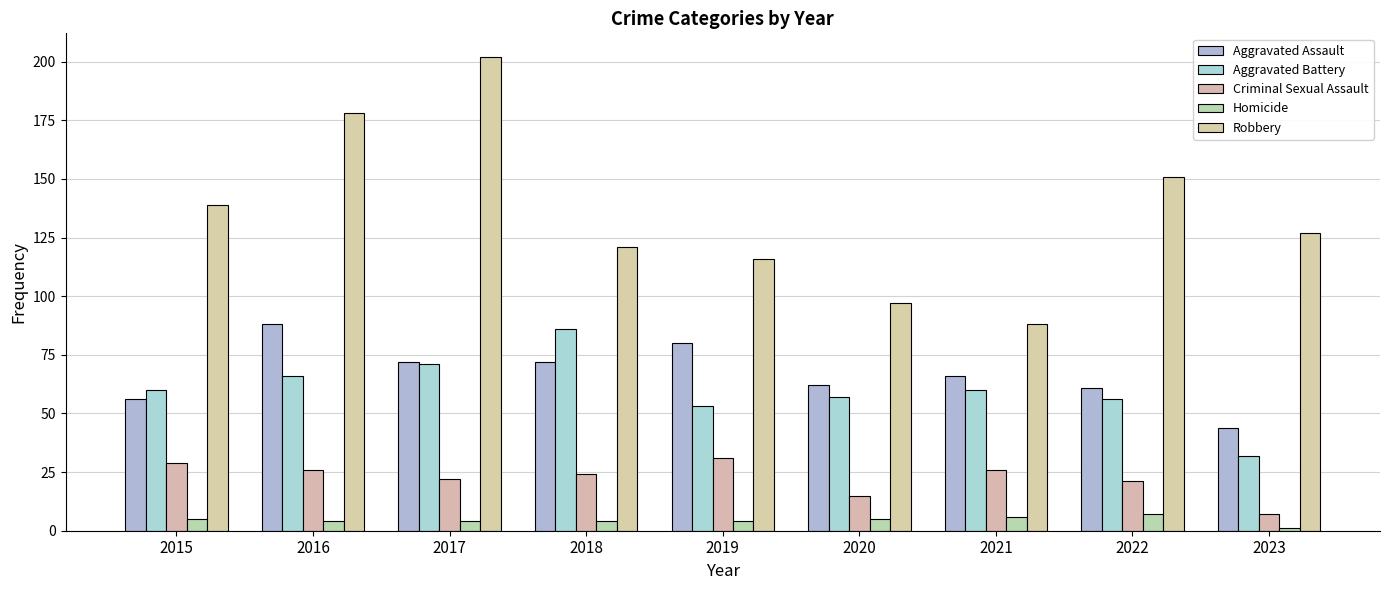

Which series changed the most between 2015 and 2020?

Robbery